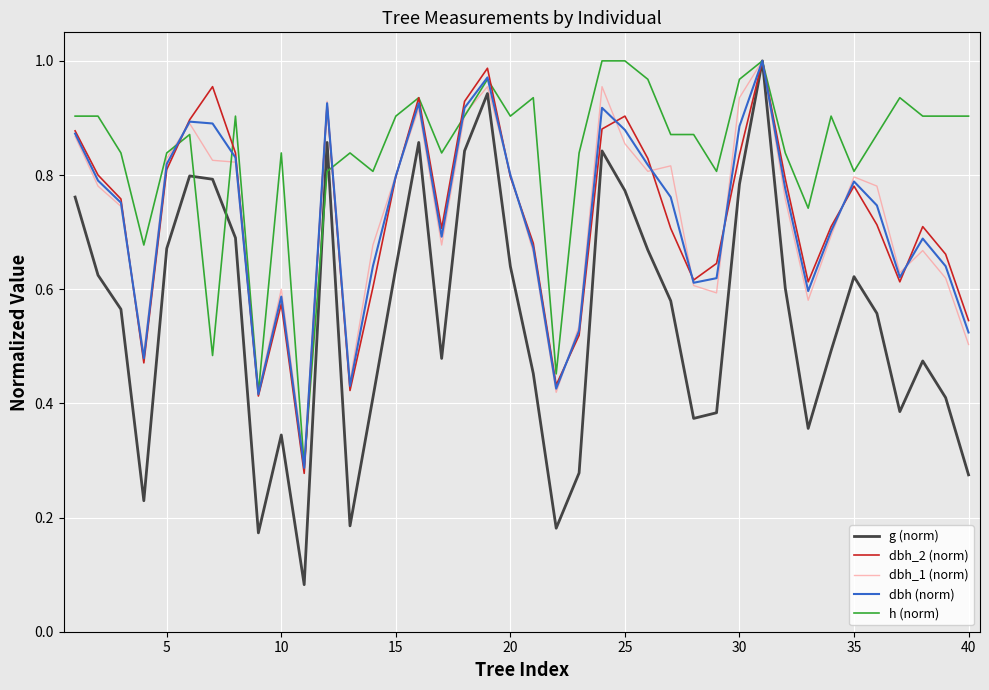

Which series has the largest total across all categories?

h (norm)